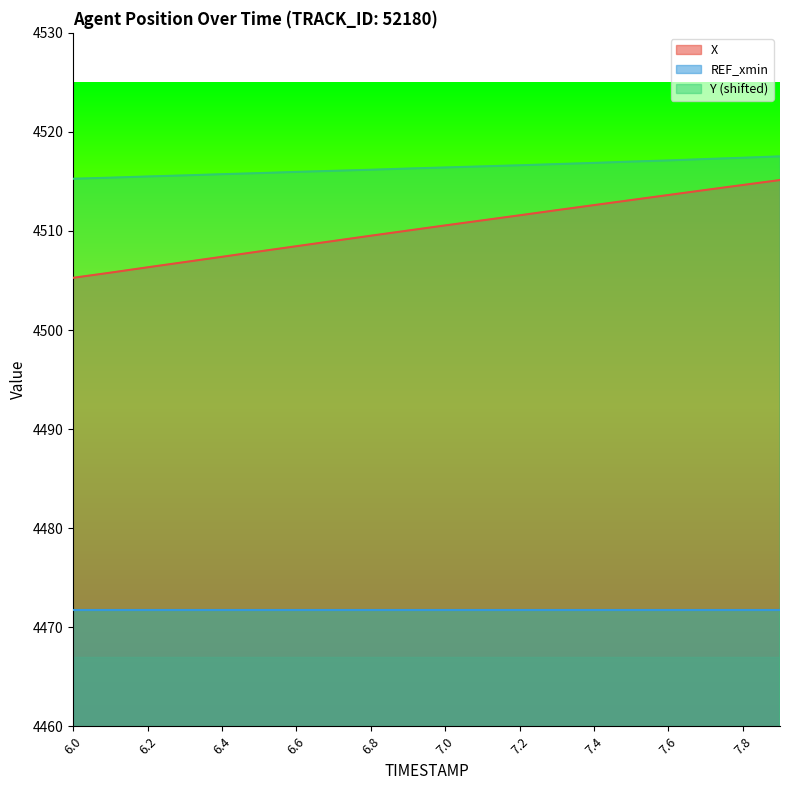

What is the maximum value shown in the chart?

4517.5